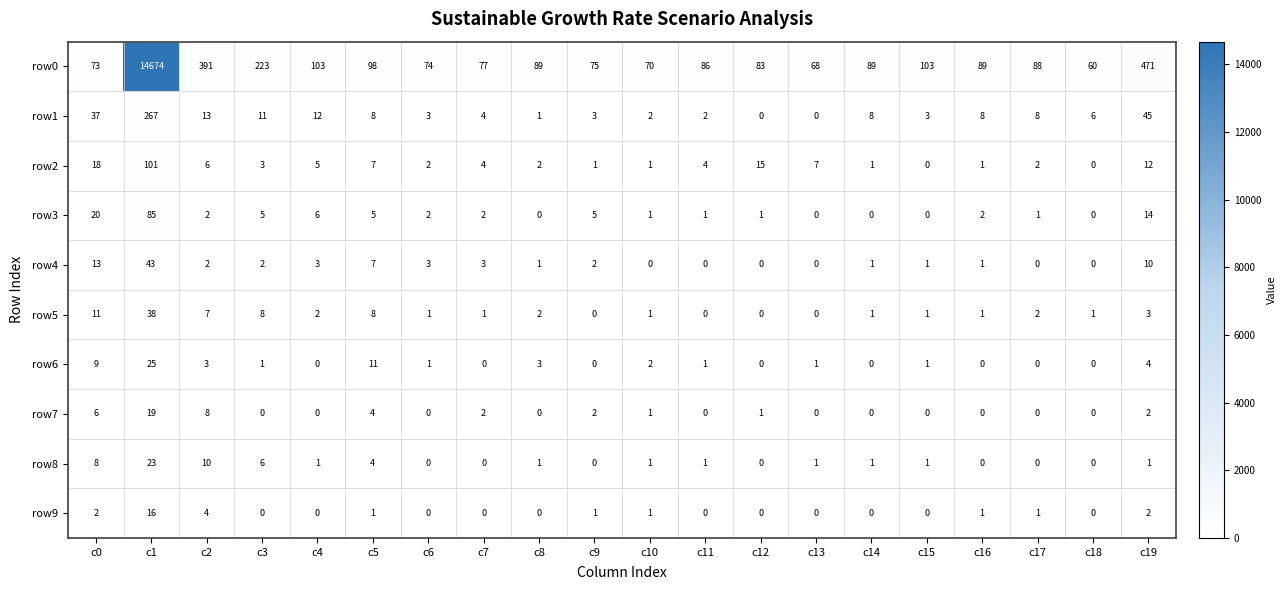

At which label is row8 closest to 11?

c2